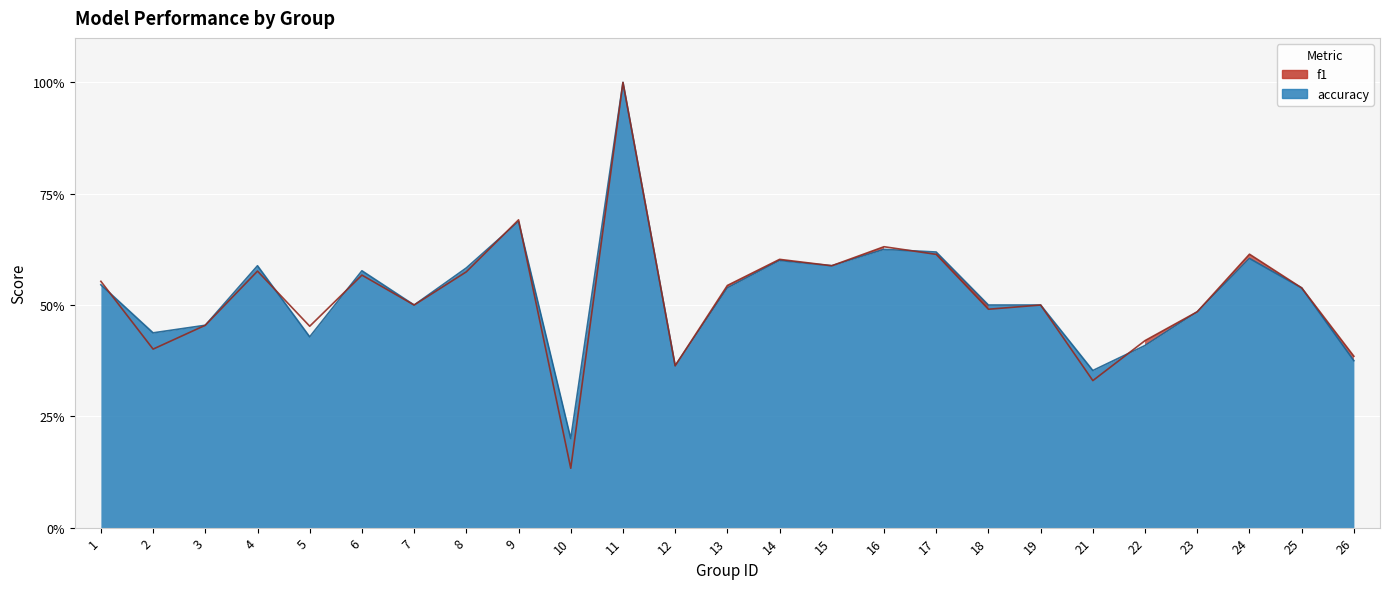

Rank the series at 16 from highest to lowest value.

f1, accuracy